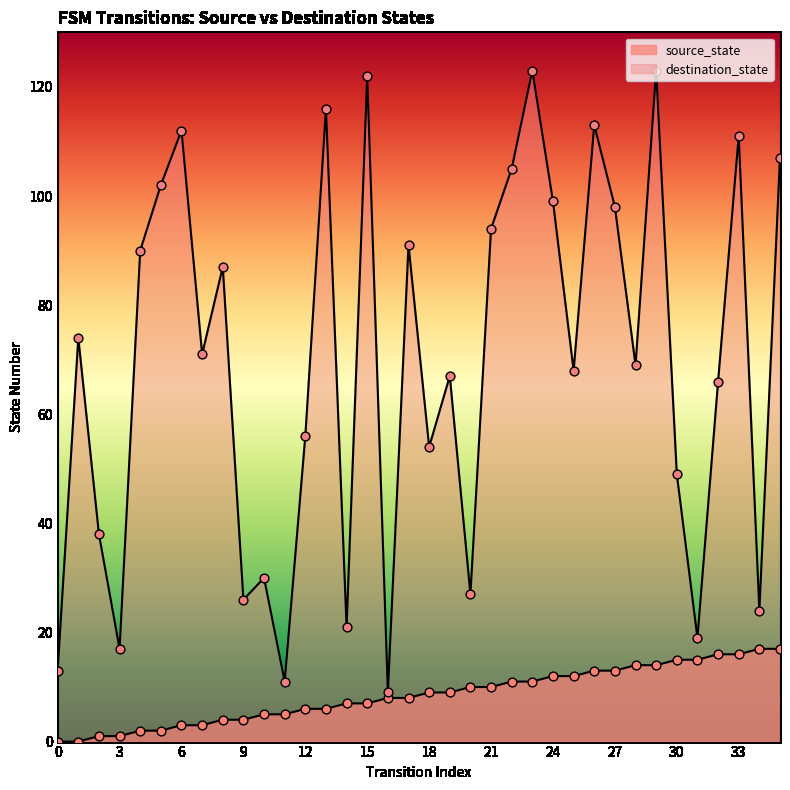

Which series reaches the maximum Y coordinate?

destination_state